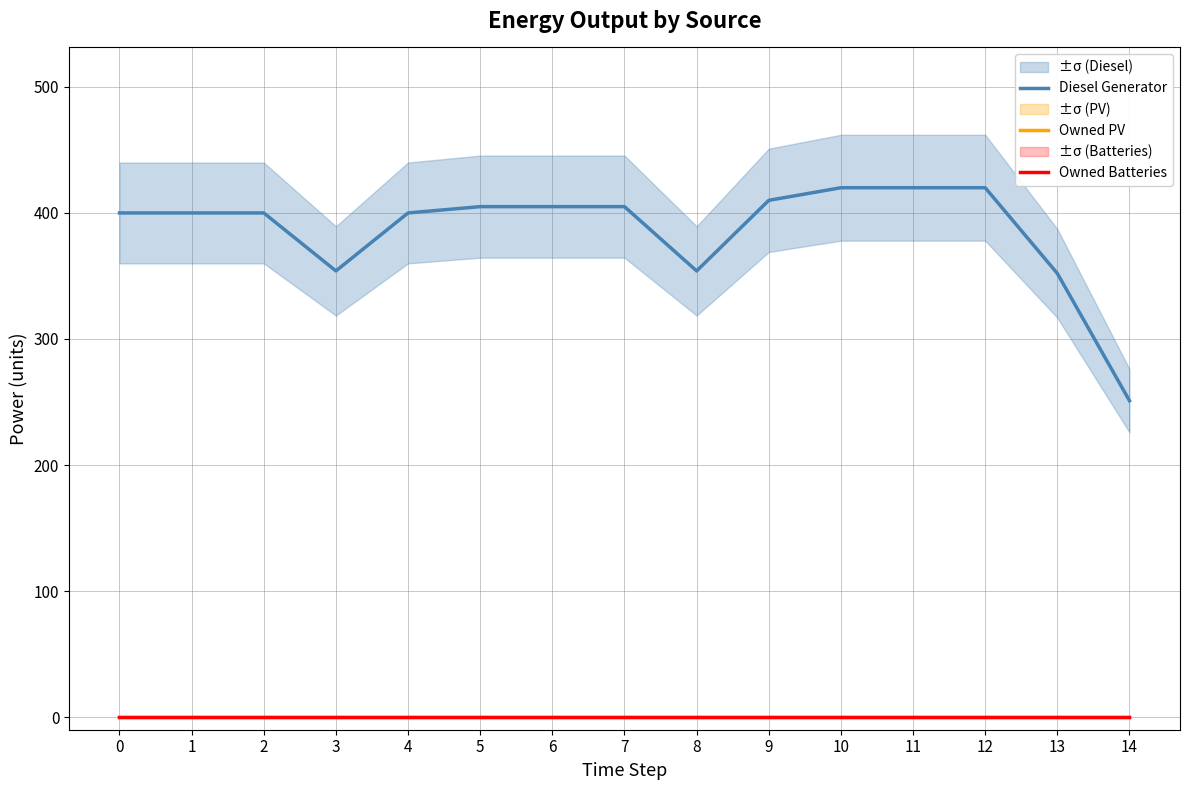

What are all the series names shown in the legend?

Diesel Generator, Owned PV, Owned Batteries